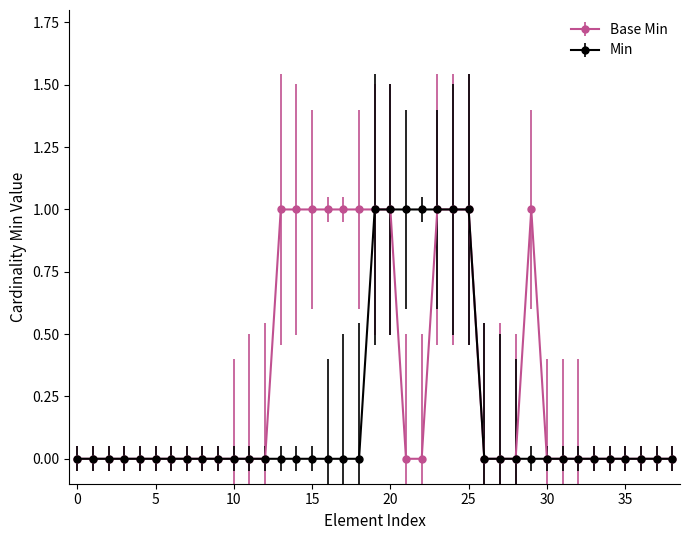

List the series in order of their overall mean, lowest first.

Min, Base Min